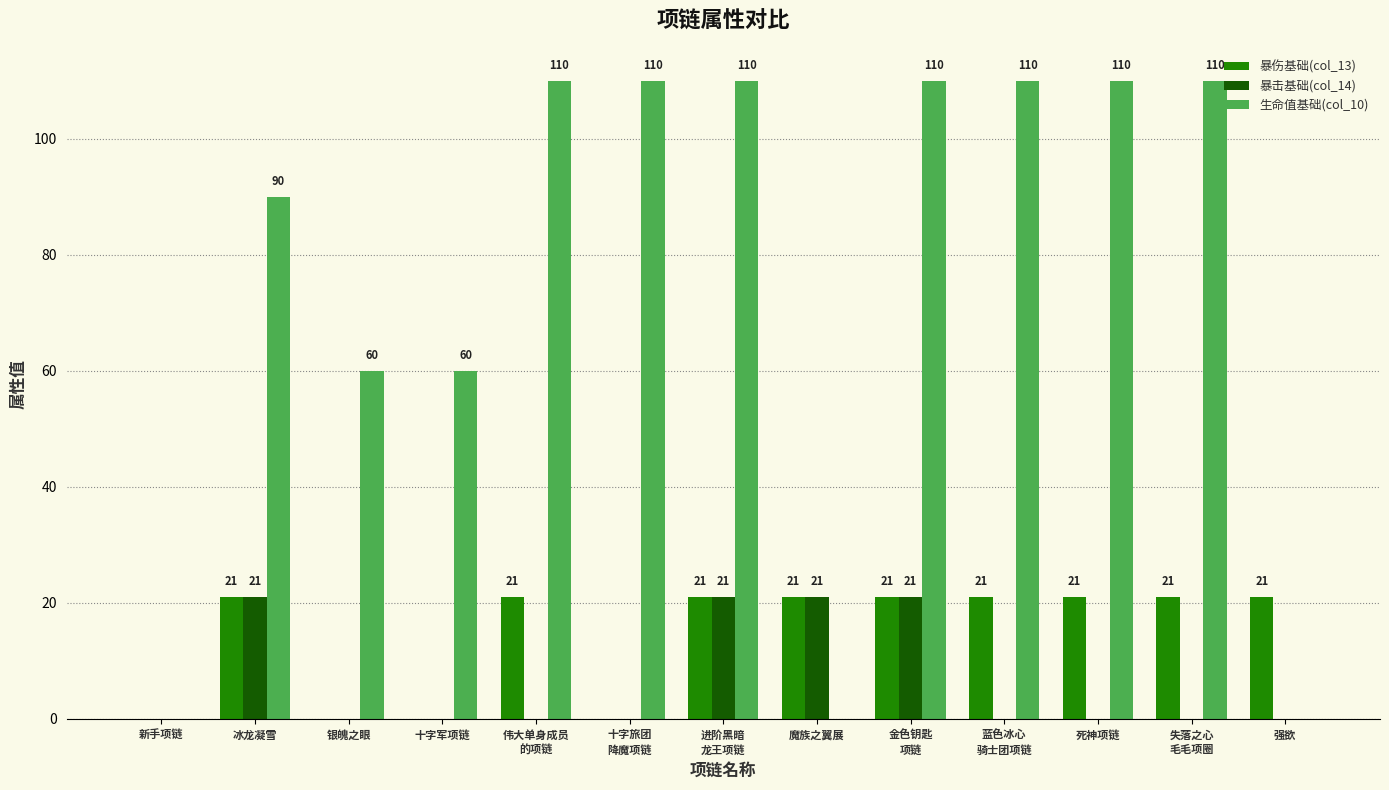

The value of 暴伤基础(col_13) at 蓝色冰心
骑士团项链 is 14. True or false?

False